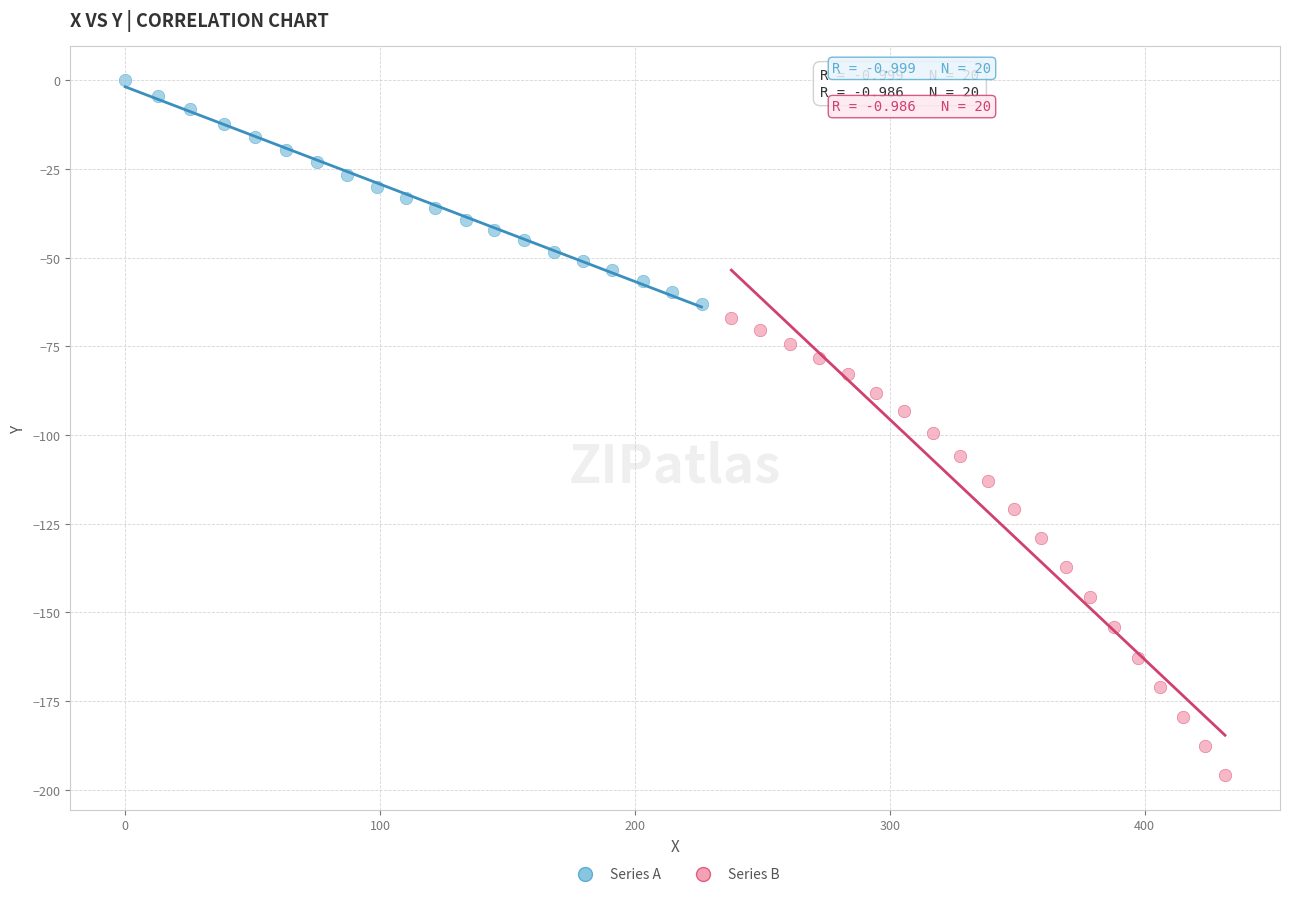

What are all the series names shown in the legend?

Series A, Series B